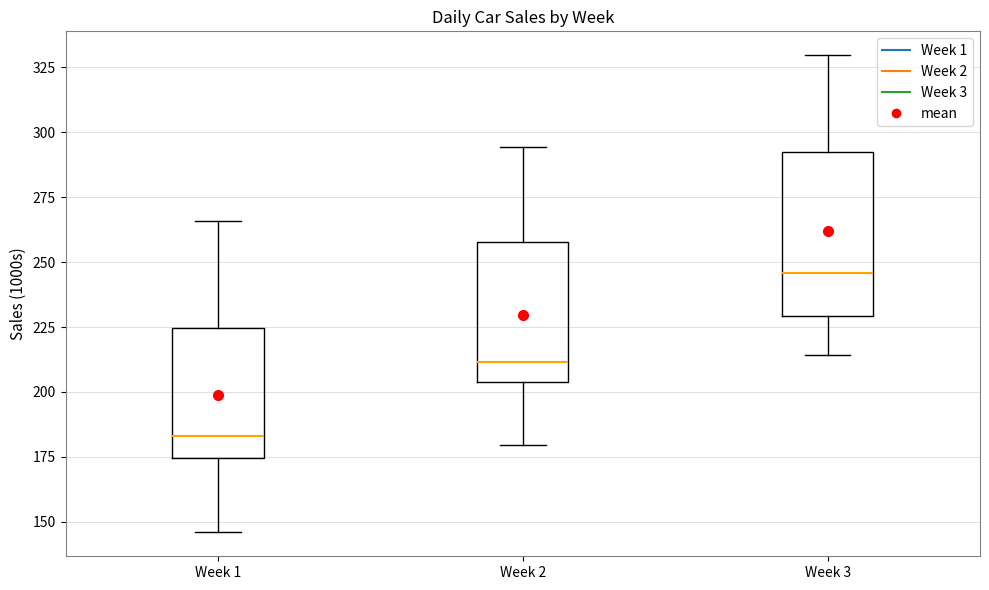

Reading left to right, transcribe this box plot: for each box, give where its median line is, the range the box spans, and where its two whiskers end, as read against the y-axis. The values are not printed on the chart, so give them approximately, as read against the axis.

Week 1: median 185, box 175 to 225, whiskers 145 to 265
Week 2: median 210, box 205 to 260, whiskers 180 to 295
Week 3: median 245, box 230 to 290, whiskers 215 to 330